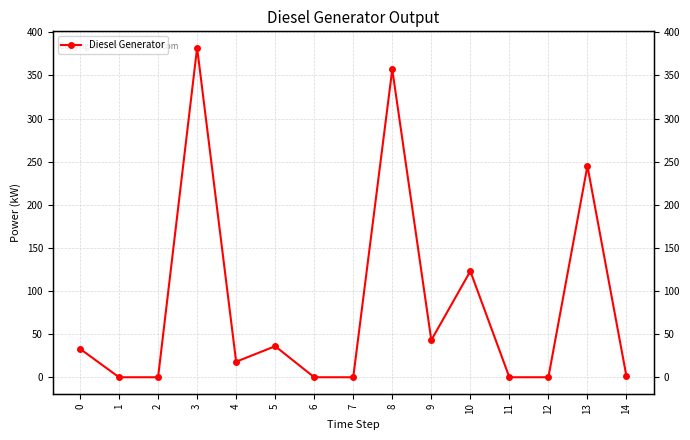

How many positive values are there?

9